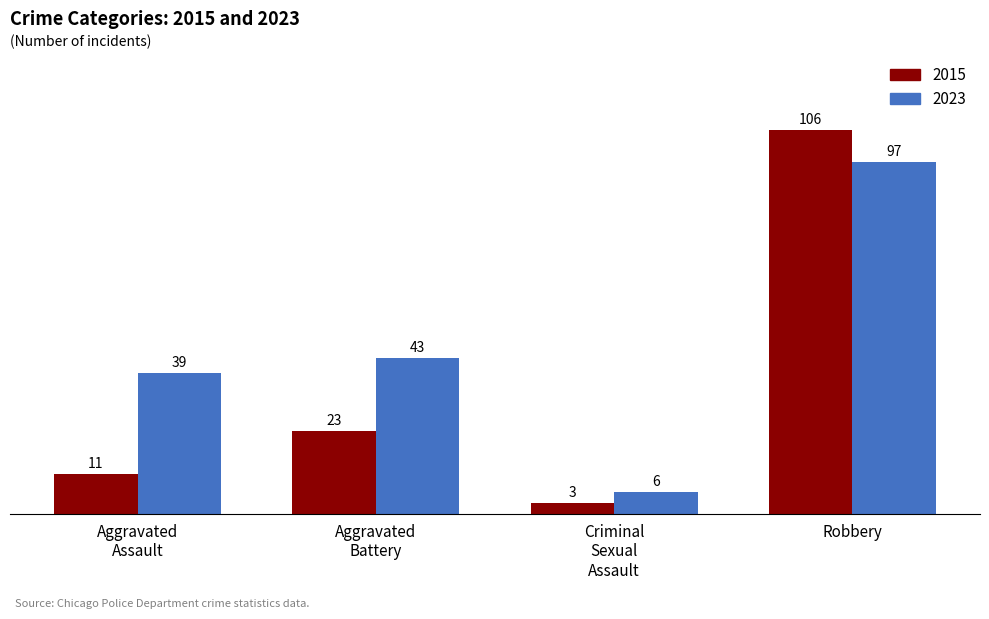

What is the label of the 4th bar from the left?

Robbery